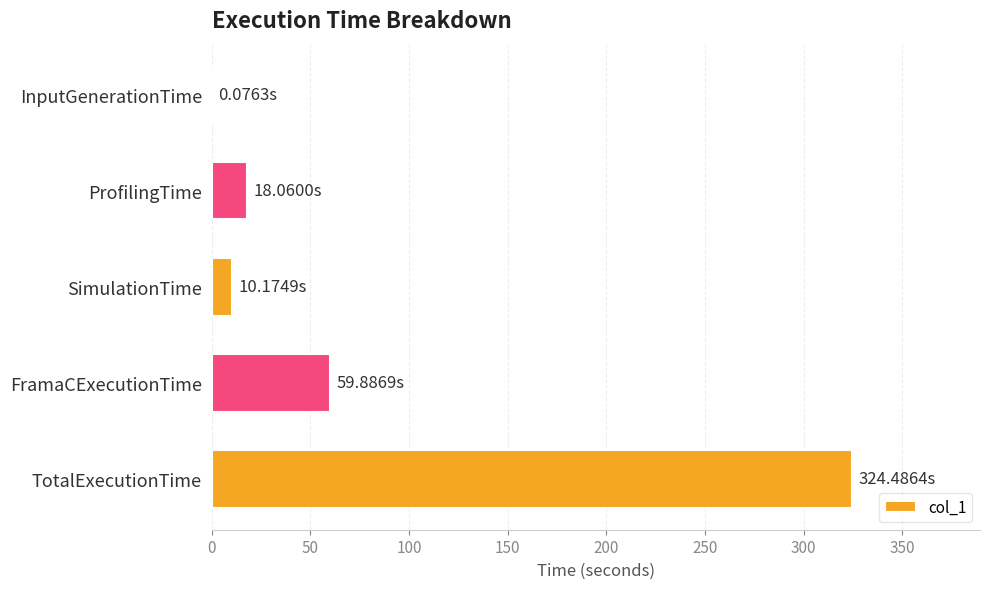

What is the sum of the values at SimulationTime and TotalExecutionTime?

334.7